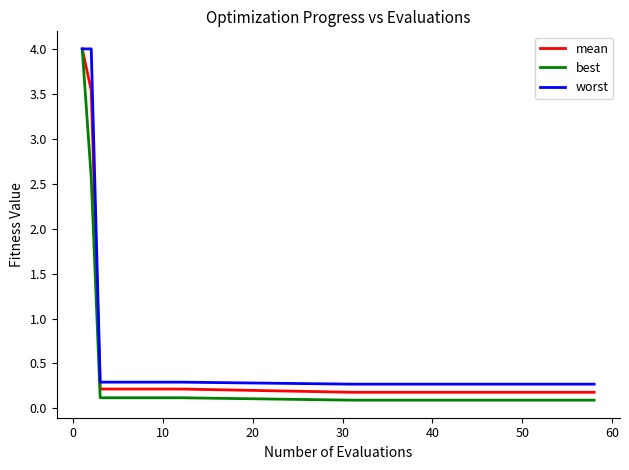

What is the maximum value shown in the chart?

4.0